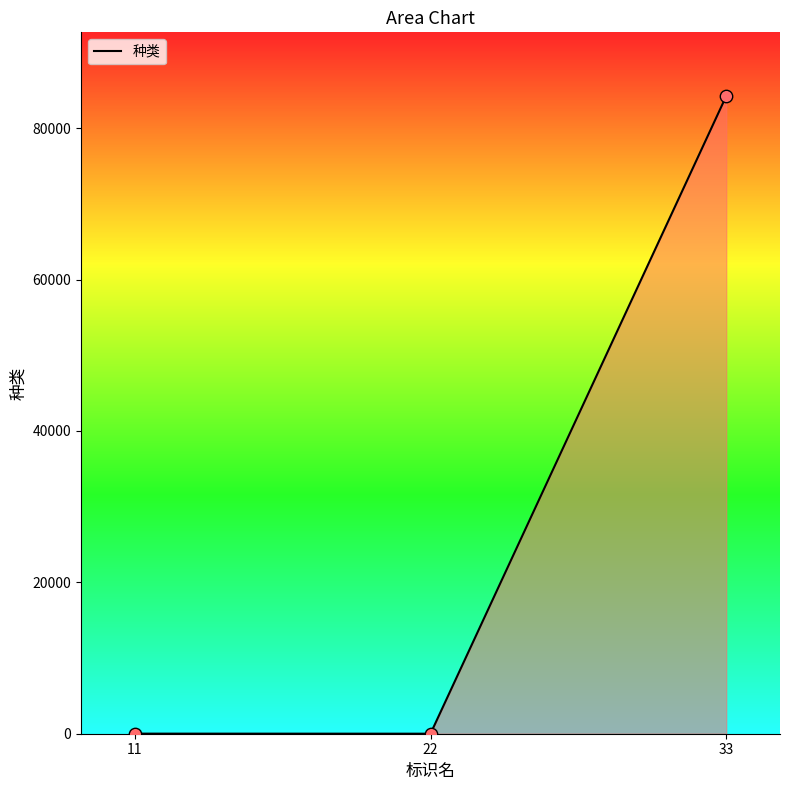

What is the average value?

28088.1